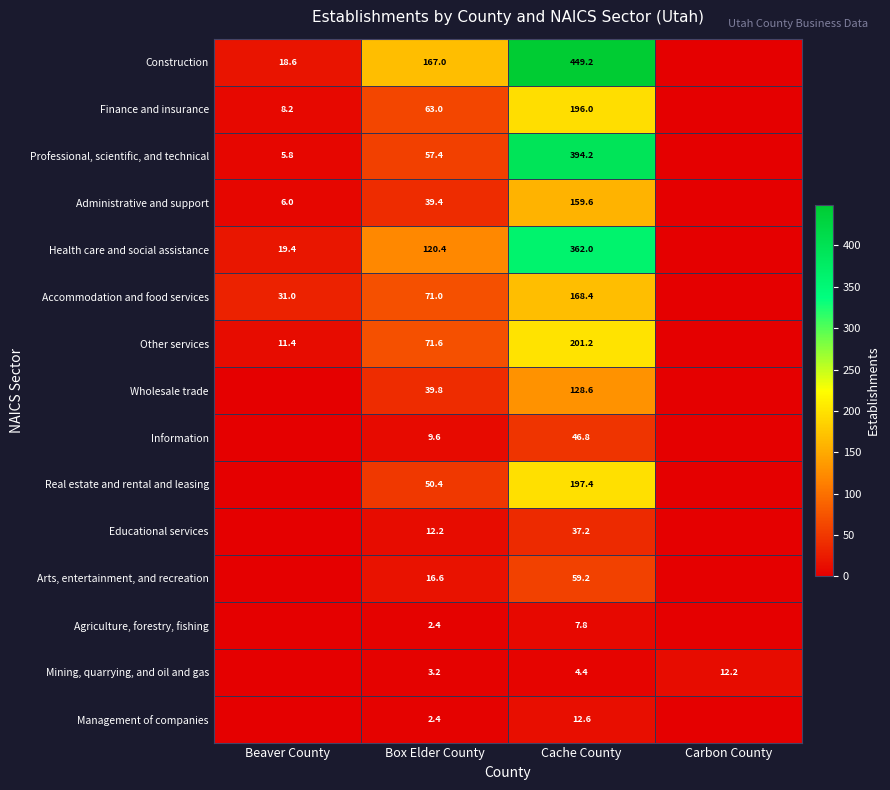

What is the sum of the Administrative and support values at Beaver County and Cache County?

165.6